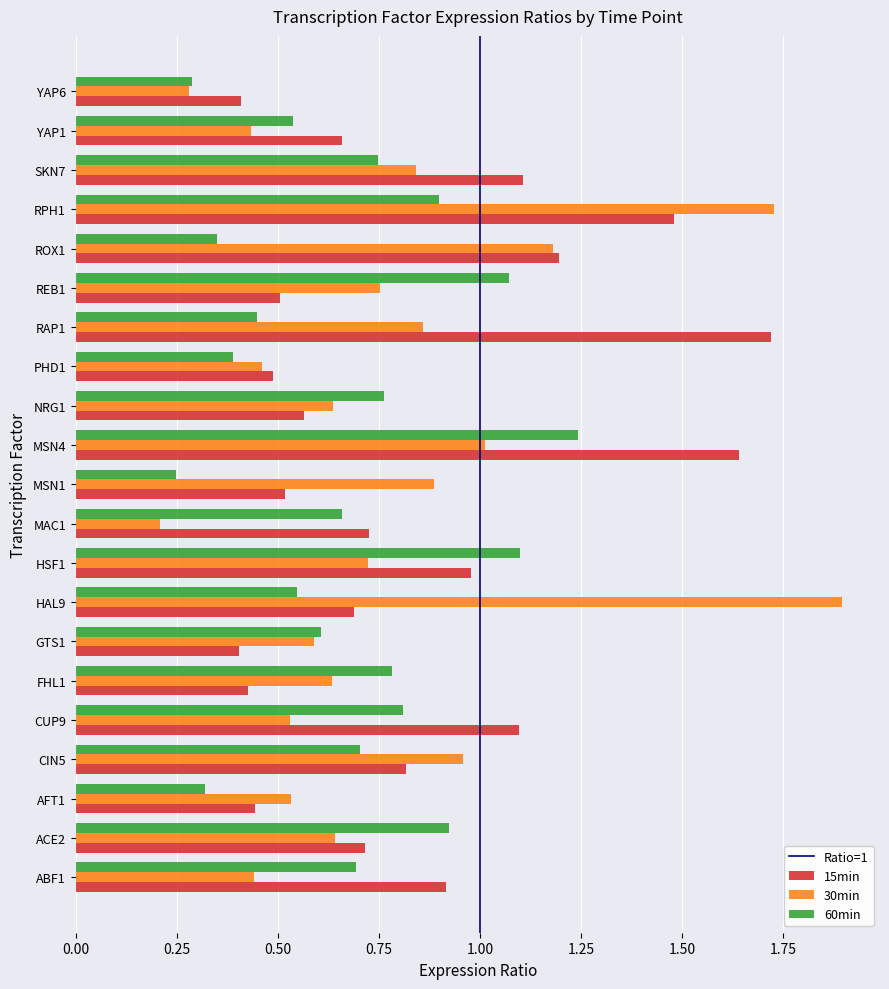

Is the value of 60min at RPH1 greater than the value of 15min at HAL9?

Yes